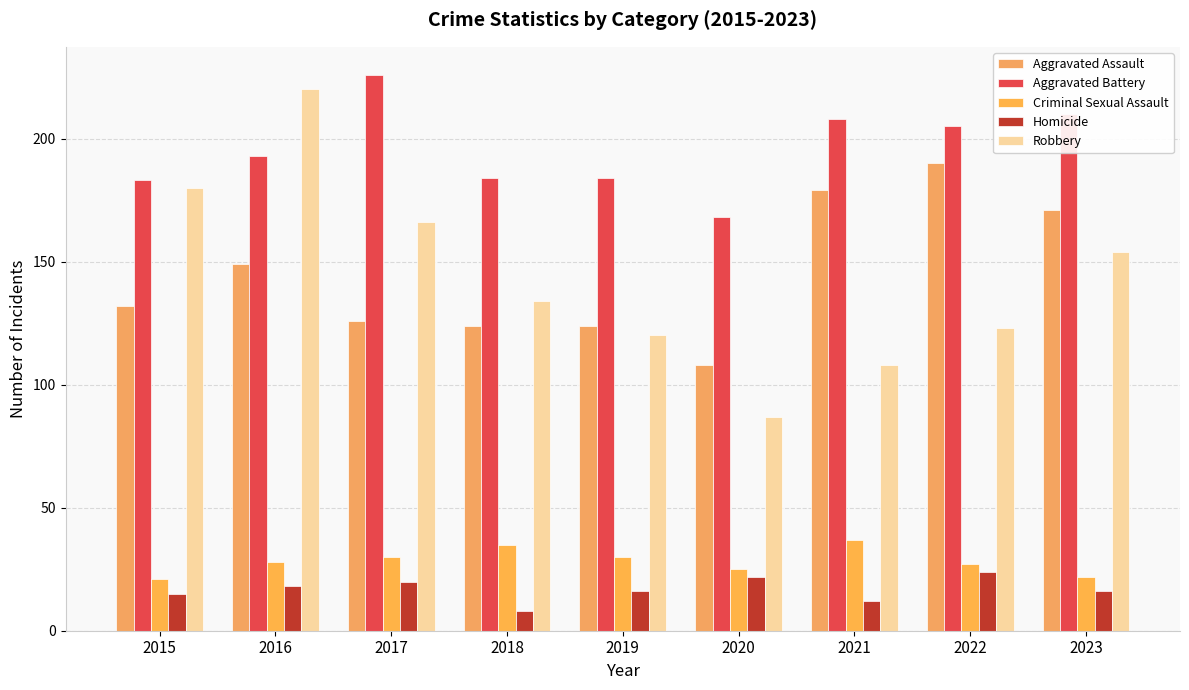

Is the value of Aggravated Battery at 2019 greater than the value of Criminal Sexual Assault at 2021?

Yes